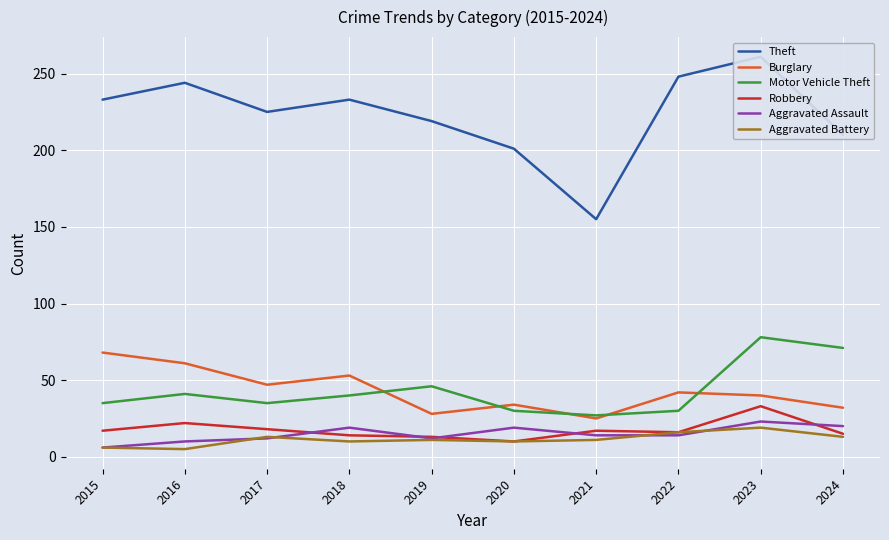

How many data points in Burglary are above 42?

4